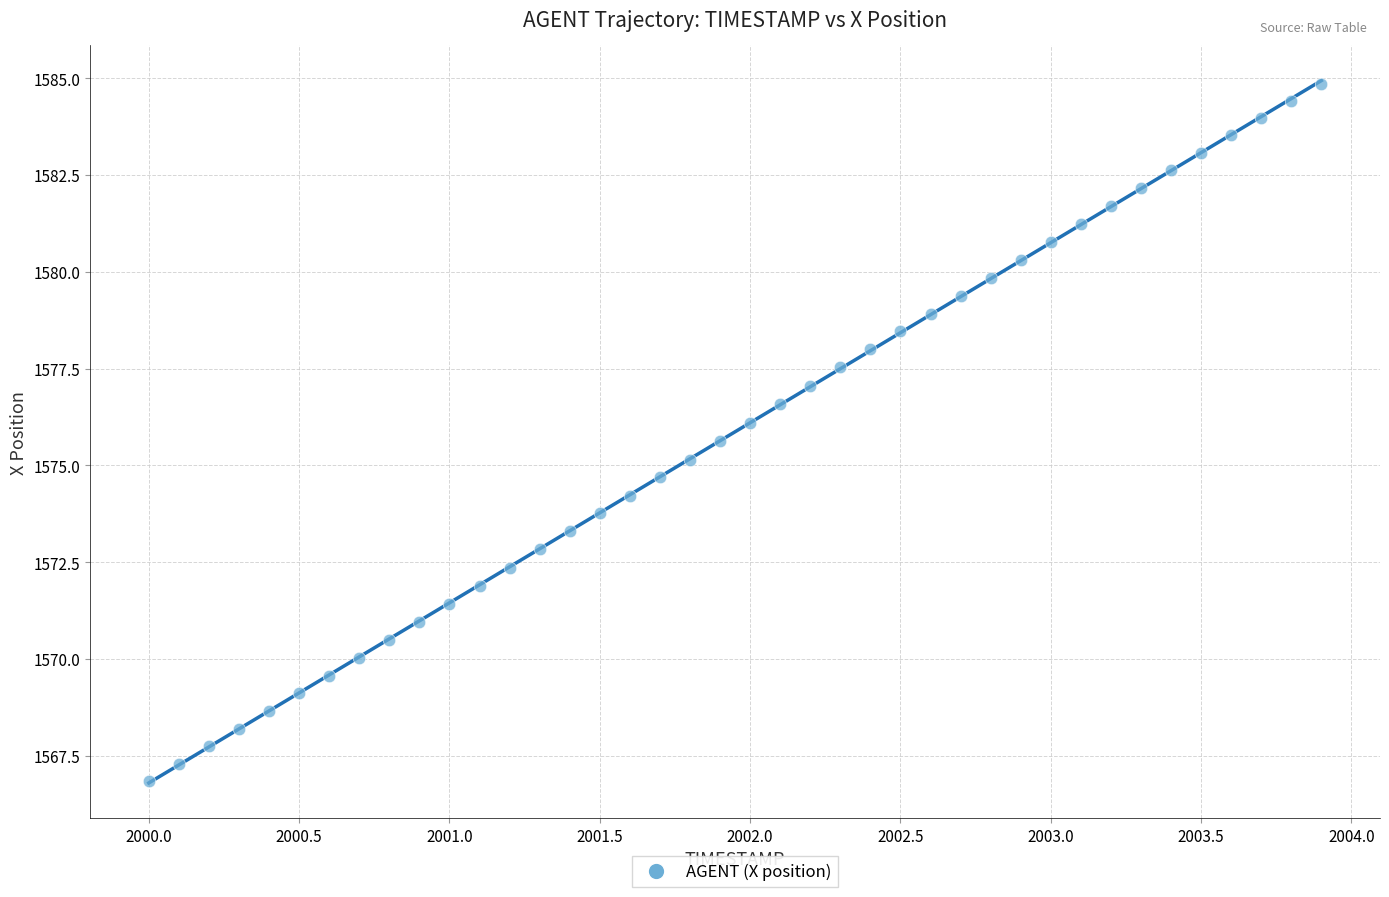

What is the range of Y values (max minus min)?

18.0